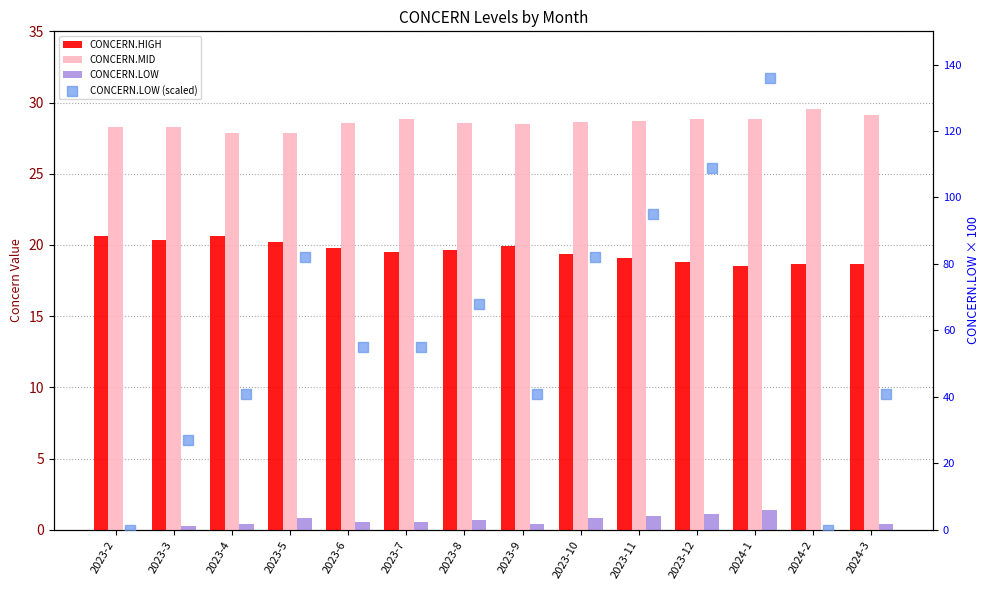

Which series reaches the minimum Y coordinate?

CONCERN.LOW